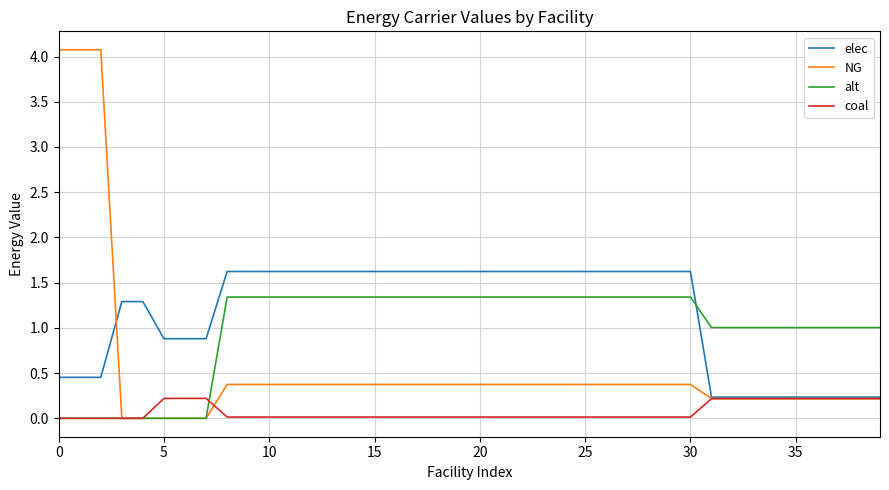

What are all the series names shown in the legend?

elec, NG, alt, coal